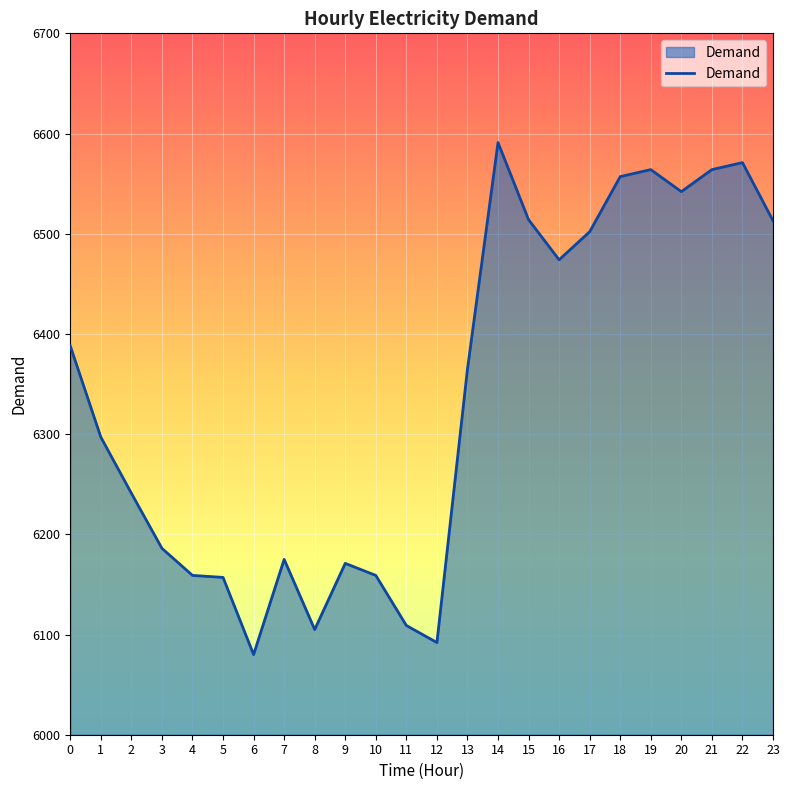

How many lines are shown in the chart?

1